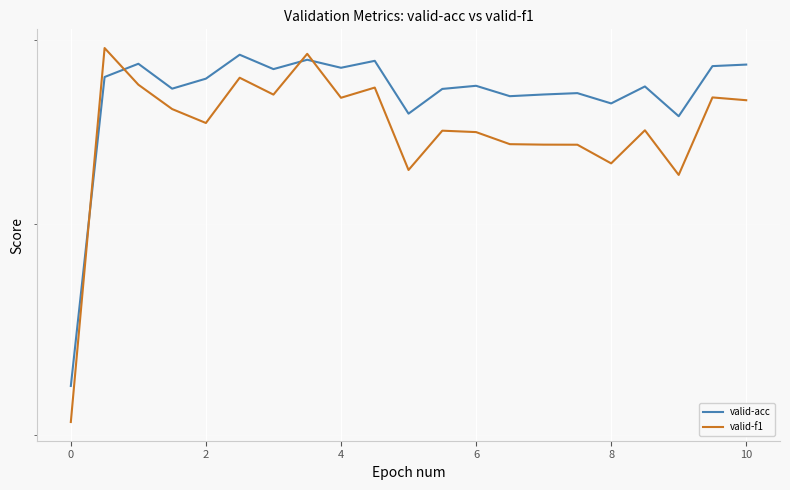

Does the chart display data point markers on the line(s)?

No